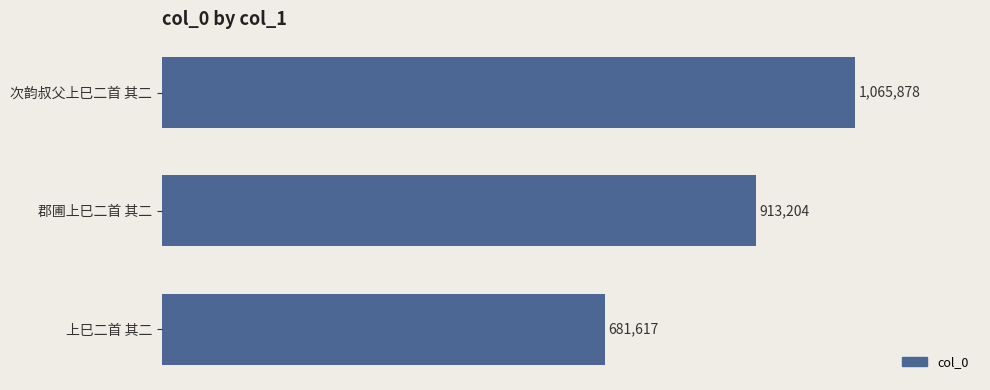

Between 郡圃上巳二首 其二 and 上巳二首 其二, which is larger?

郡圃上巳二首 其二